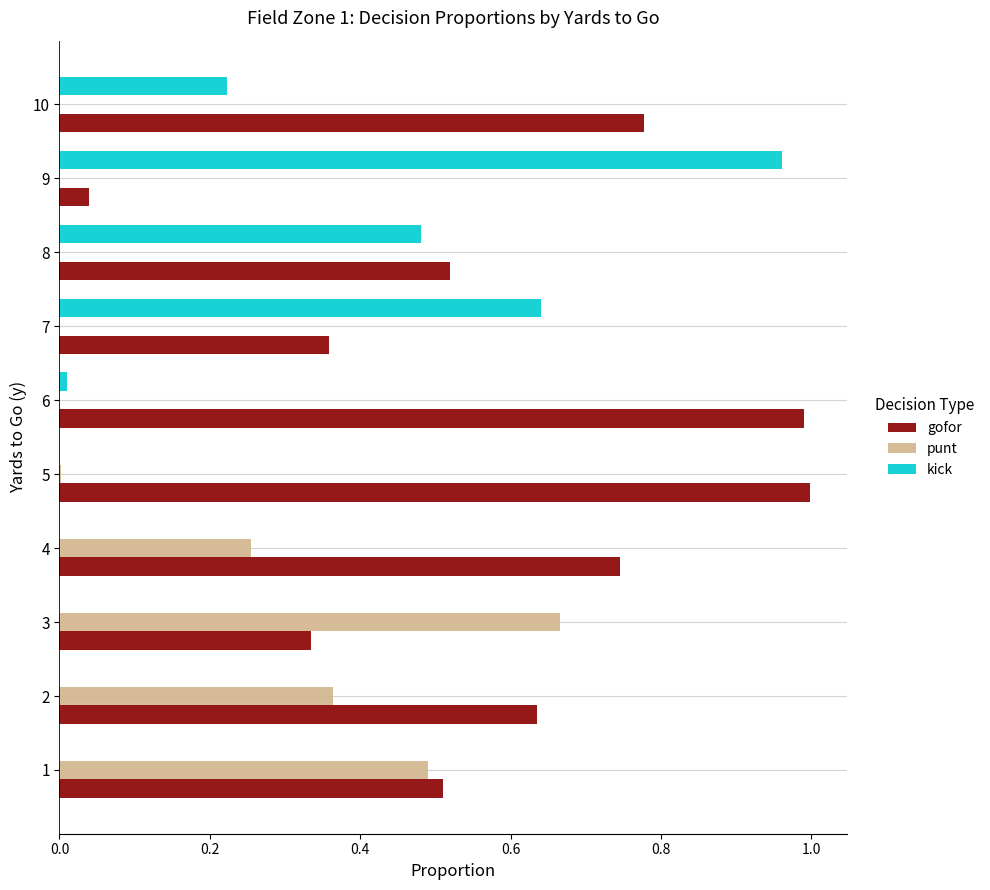

What is the sum of all kick values?

2.3